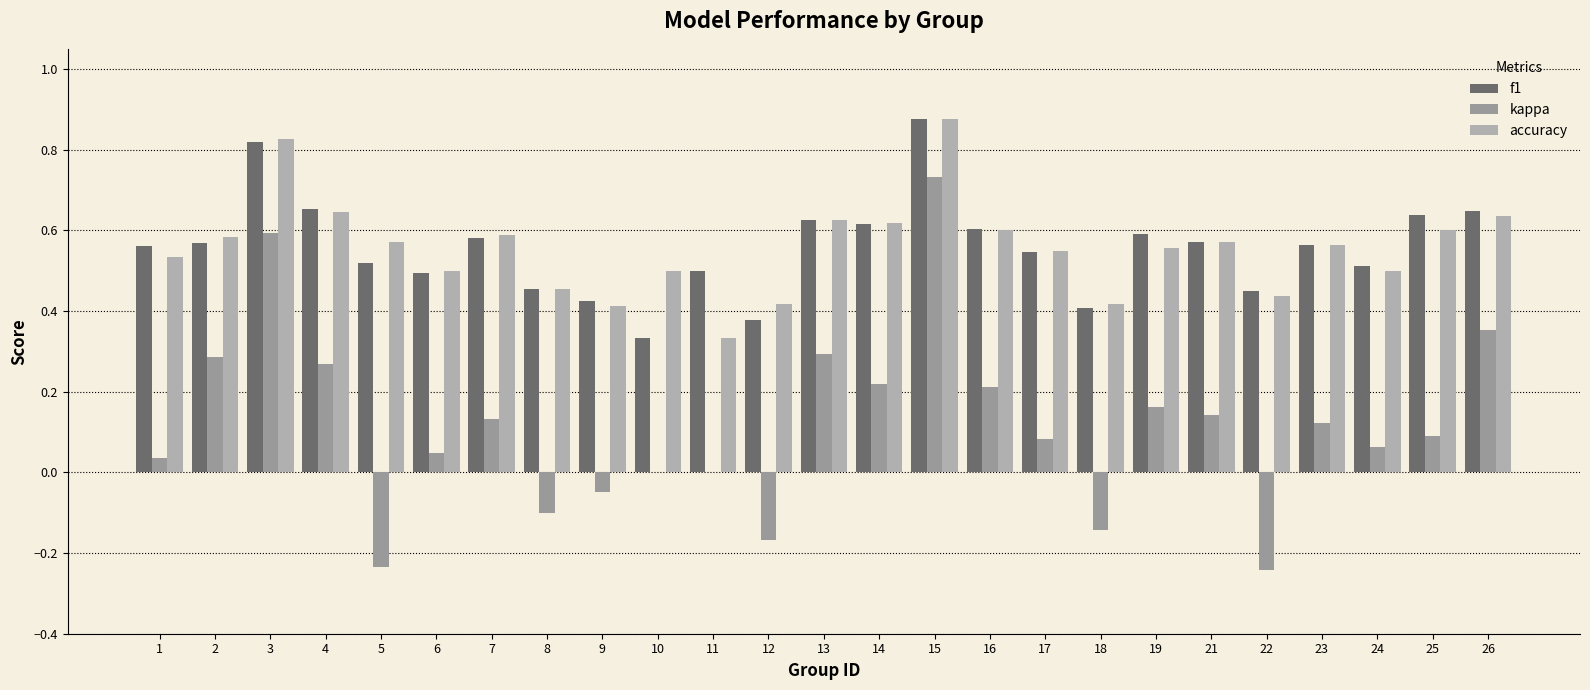

What are all the series names shown in the legend?

f1, kappa, accuracy